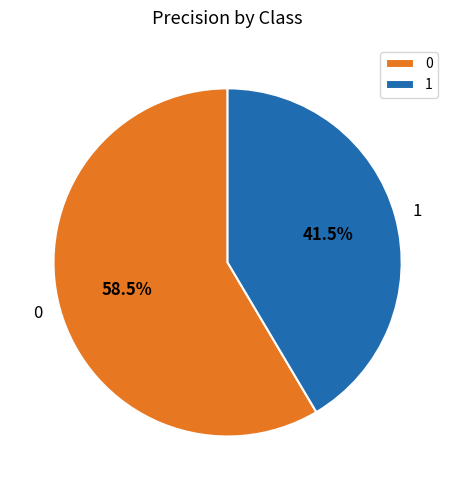

Do 1 and 0 together represent more than half of the pie?

Yes